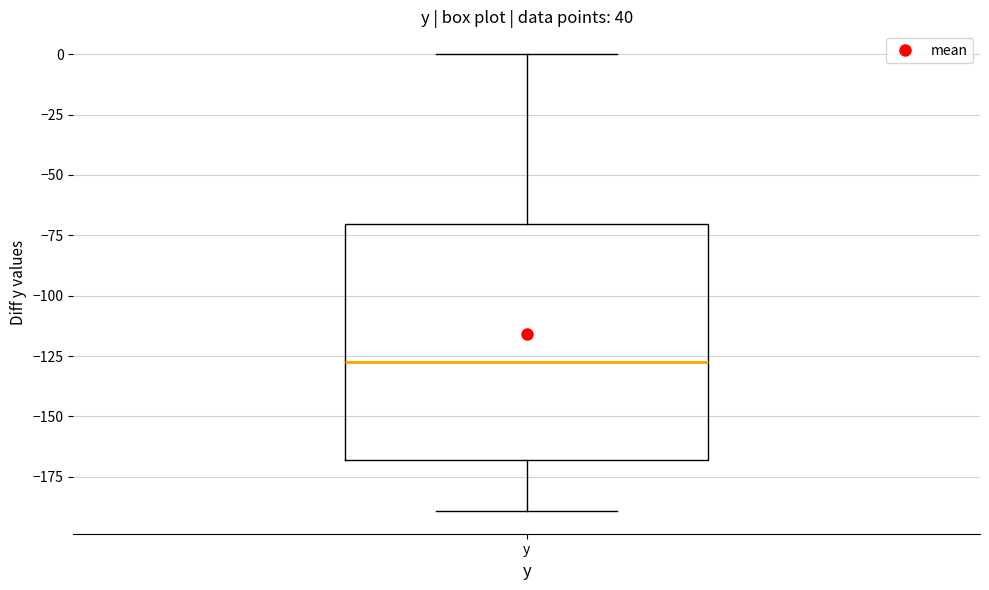

Where is the upper edge of the box for y on the y-axis? The values are not printed on the chart, so give them approximately, as read against the axis.

-70